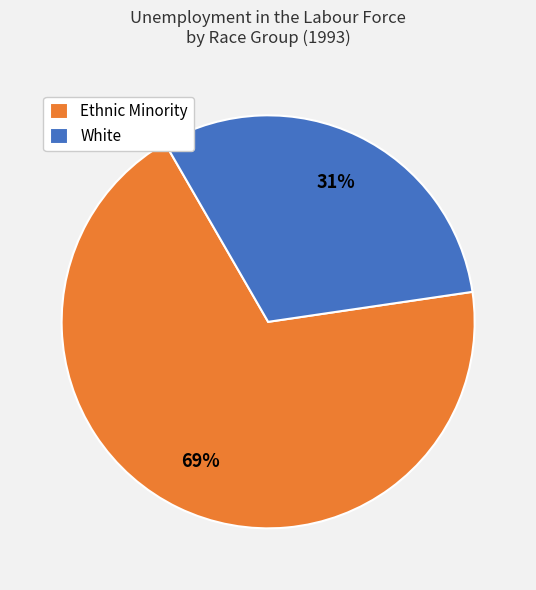

The Ethnic Minority slice represents 69% of the pie. True or false?

True